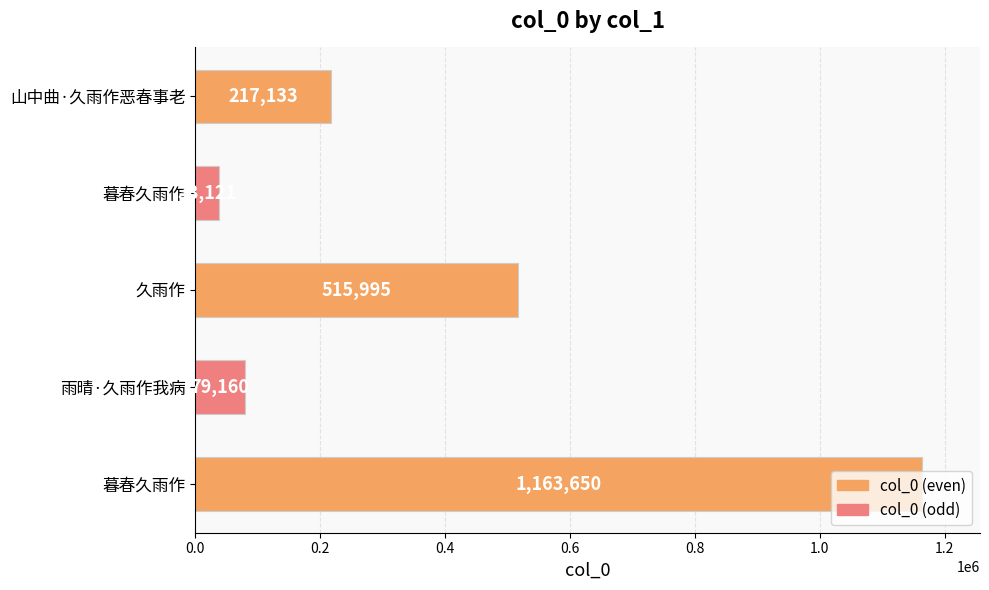

How many series are shown in this chart?

1